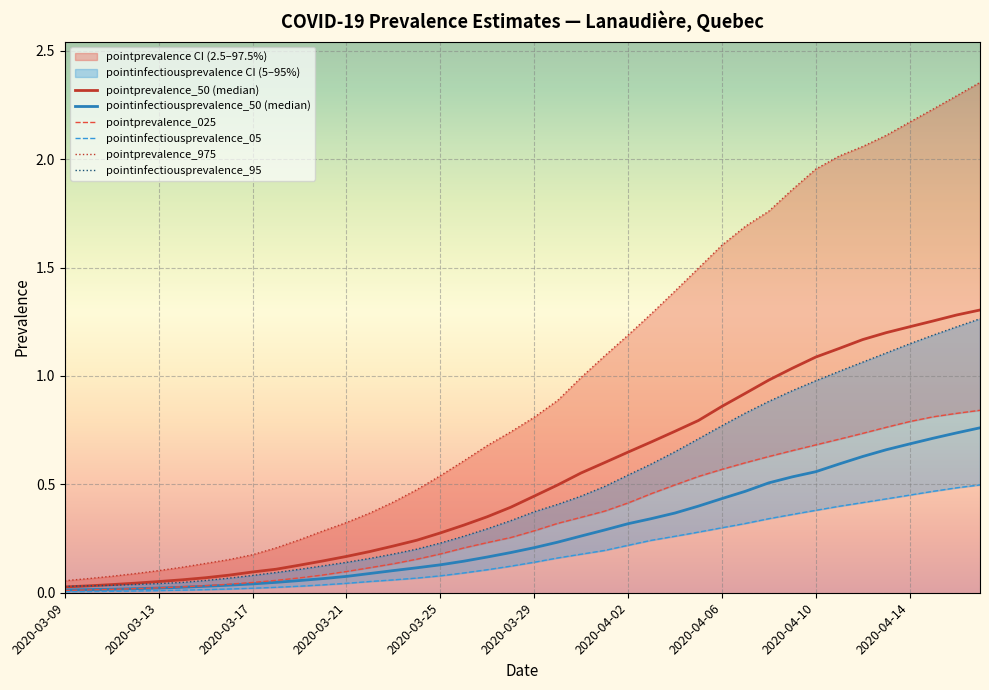

What are all the series names shown in the legend?

pointprevalence_50 (median), pointinfectiousprevalence_50 (median), pointprevalence_025, pointinfectiousprevalence_05, pointprevalence_975, pointinfectiousprevalence_95